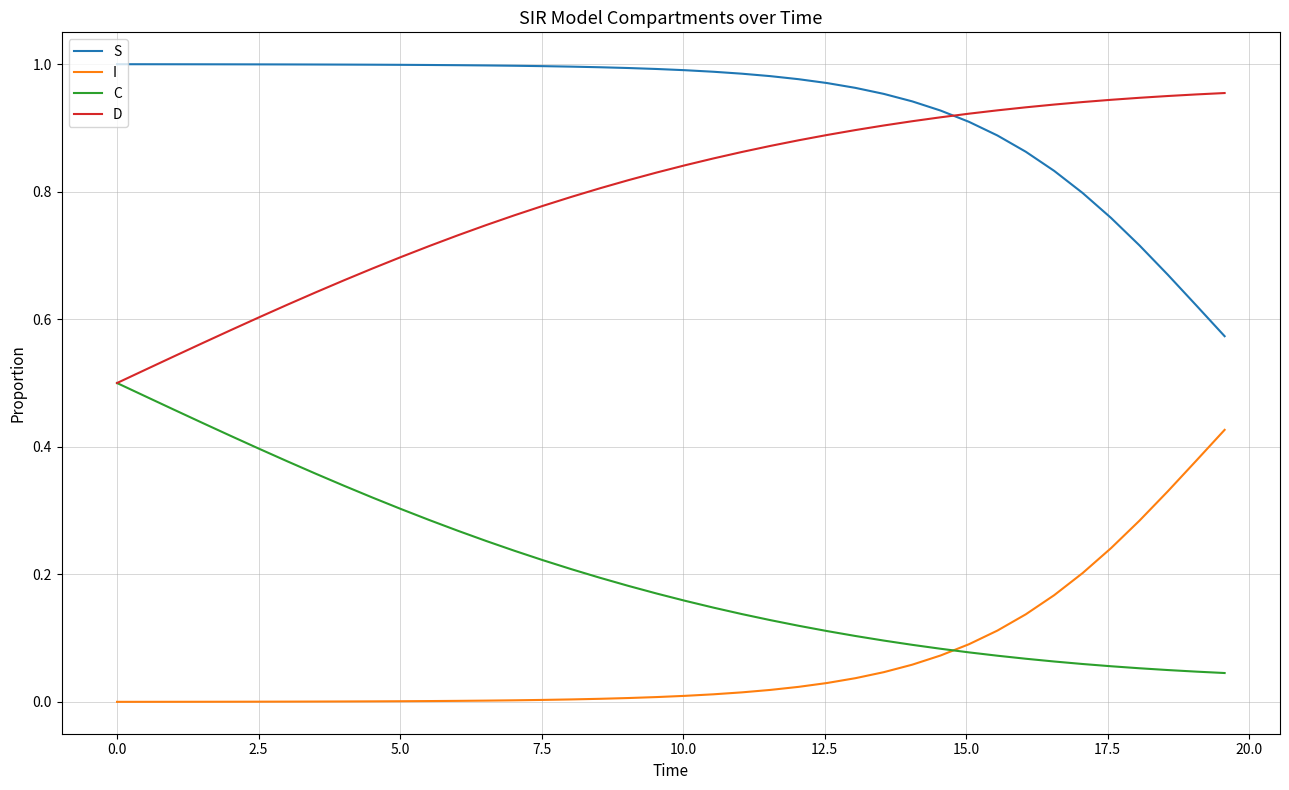

Rank the series by their average value, from highest to lowest.

S, D, C, I